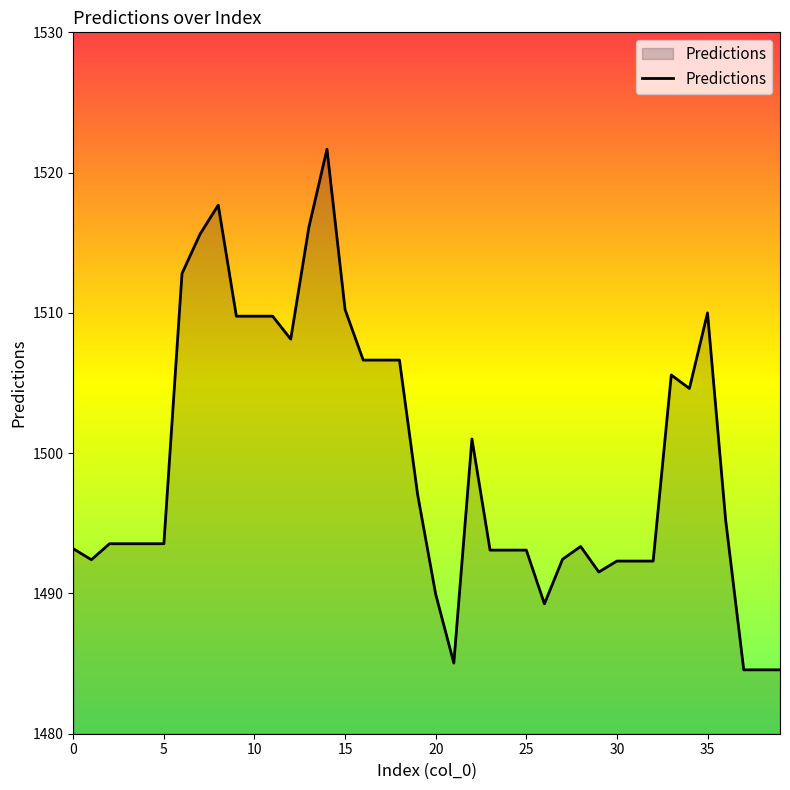

How many distinct data groups are displayed?

1